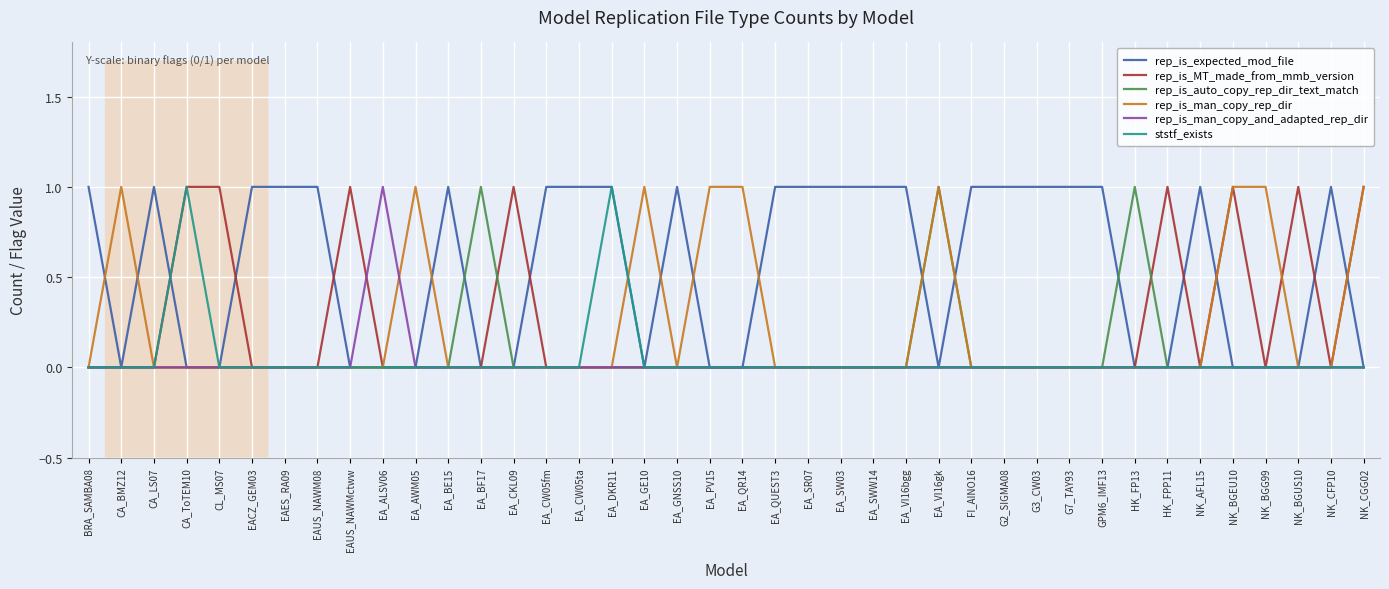

Does the chart have visible grid lines?

Yes